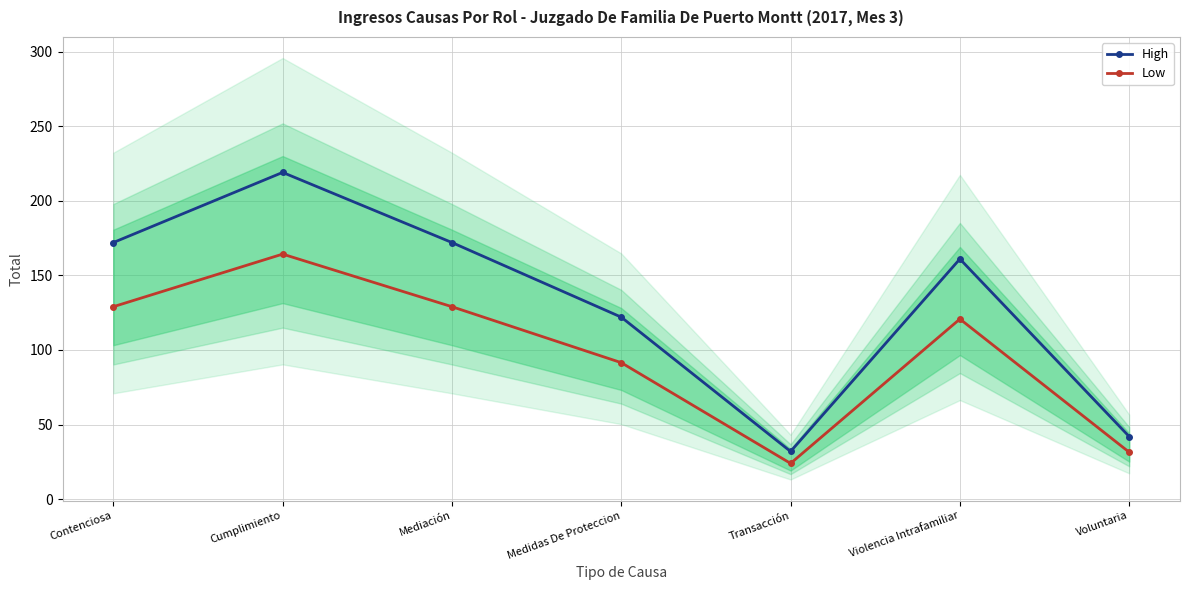

Reading left to right, transcribe all the data shown in this chart.

High: 172.0	219.0	172.0	122.0	32.0	161.0	42.0
Low: 129.0	164.2	129.0	91.5	24.0	120.8	31.5